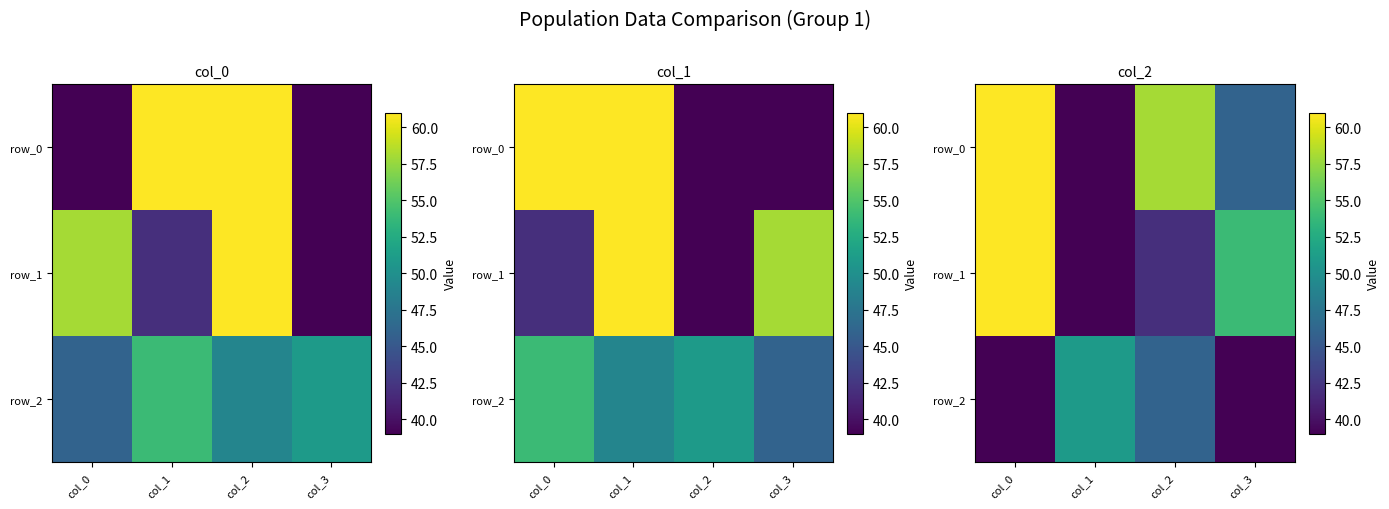

Rank the series at col_2 from lowest to highest value.

row_1, row_2, row_0